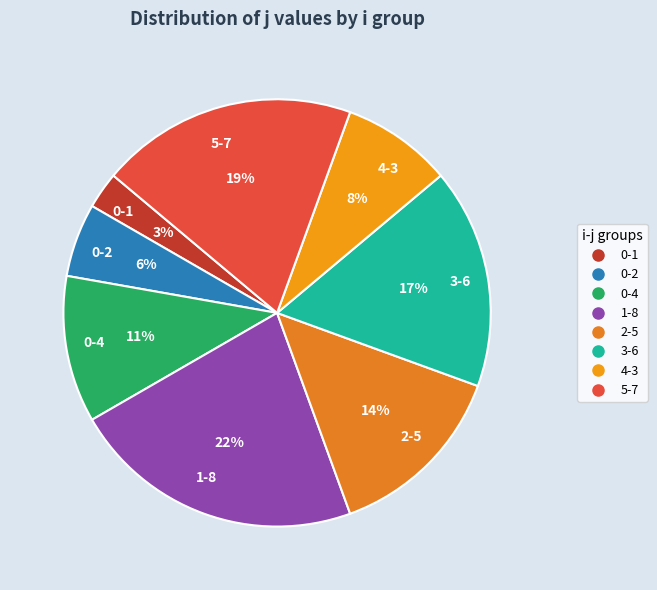

To the nearest percent, what is the difference between the largest and smallest slice percentages?

19%